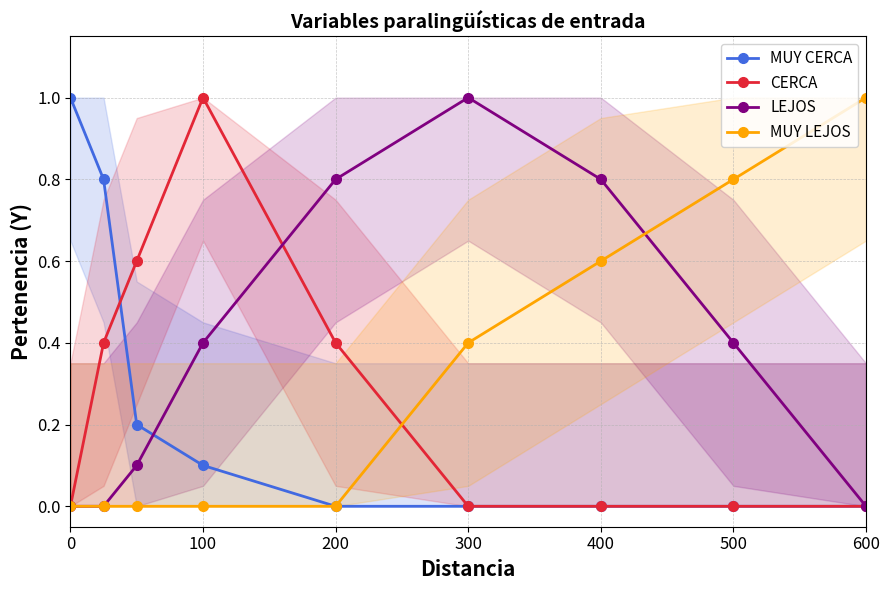

What is the difference between the second highest and minimum values in the MUY LEJOS series?

0.8